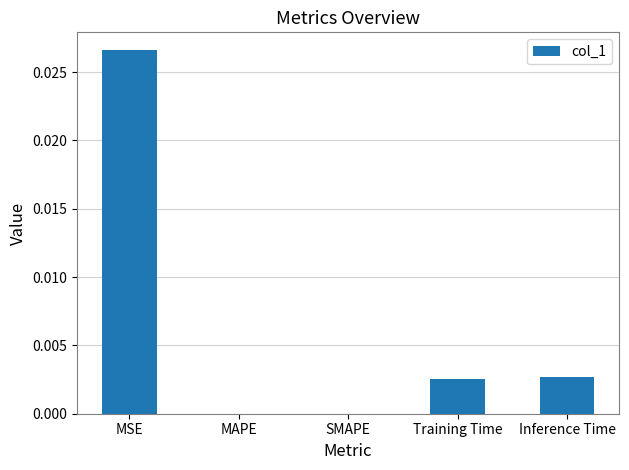

Is it true that the value at MAPE is 0.0?

True